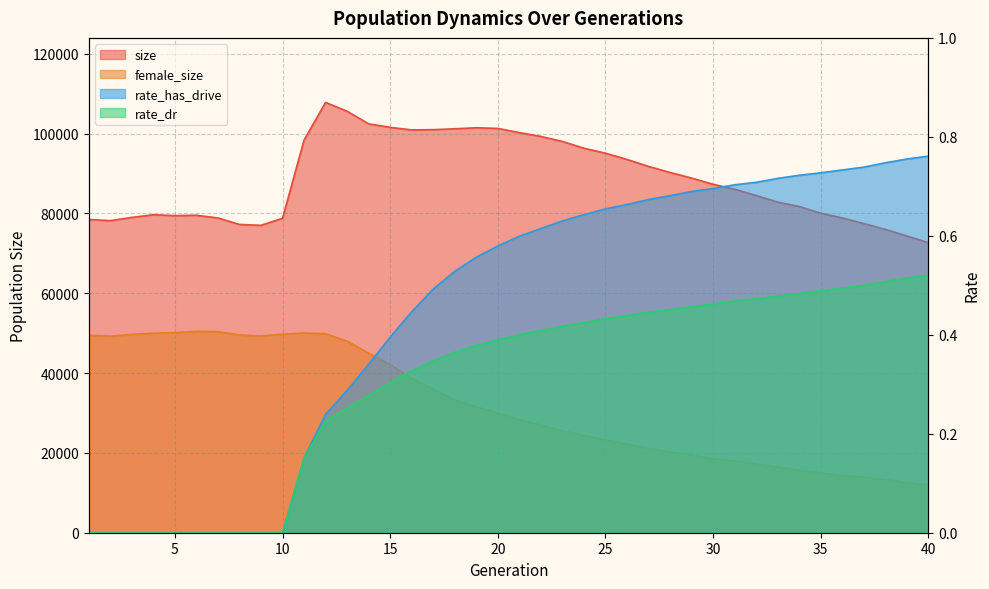

True or false: rate_dr and female_size cross at least once.

False